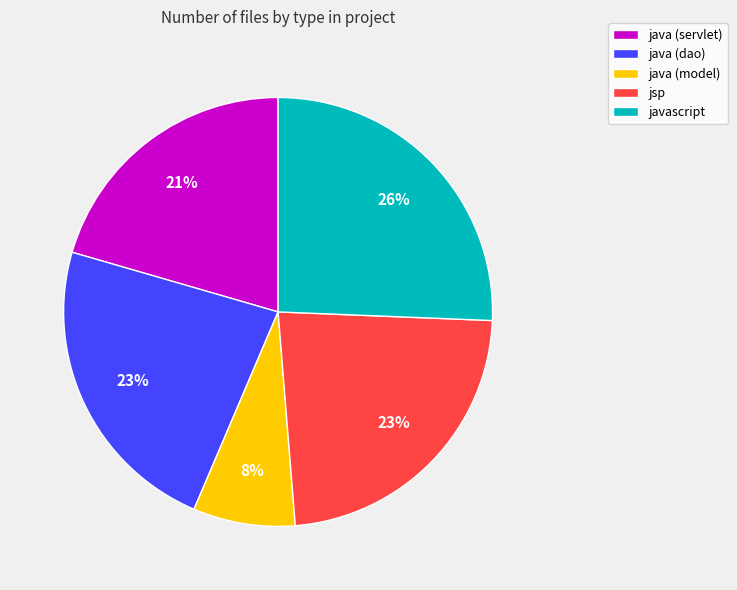

Count the number of slices in the pie.

5